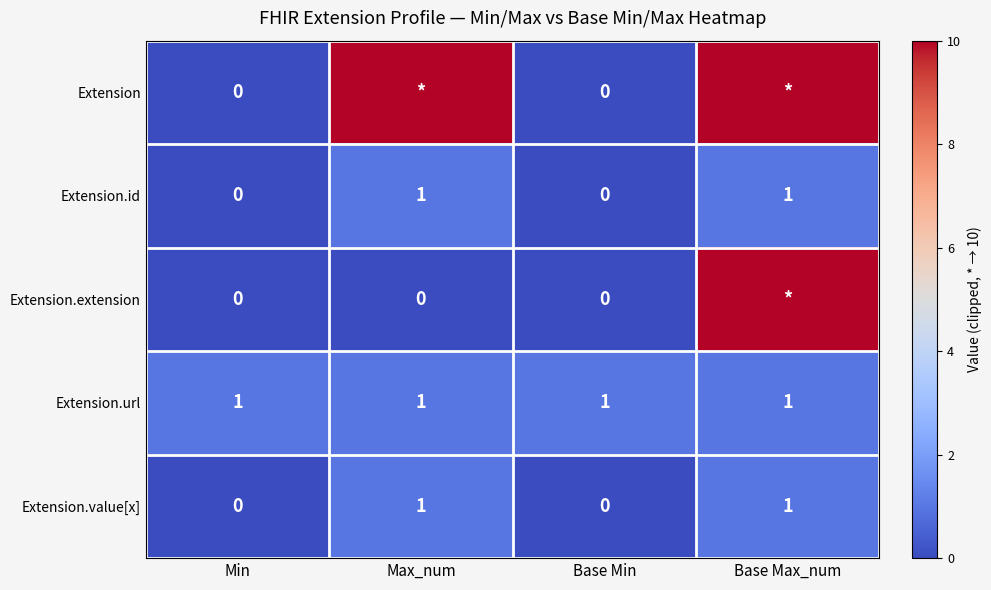

Is it true that Extension.value[x] equals 1 at Max_num?

True